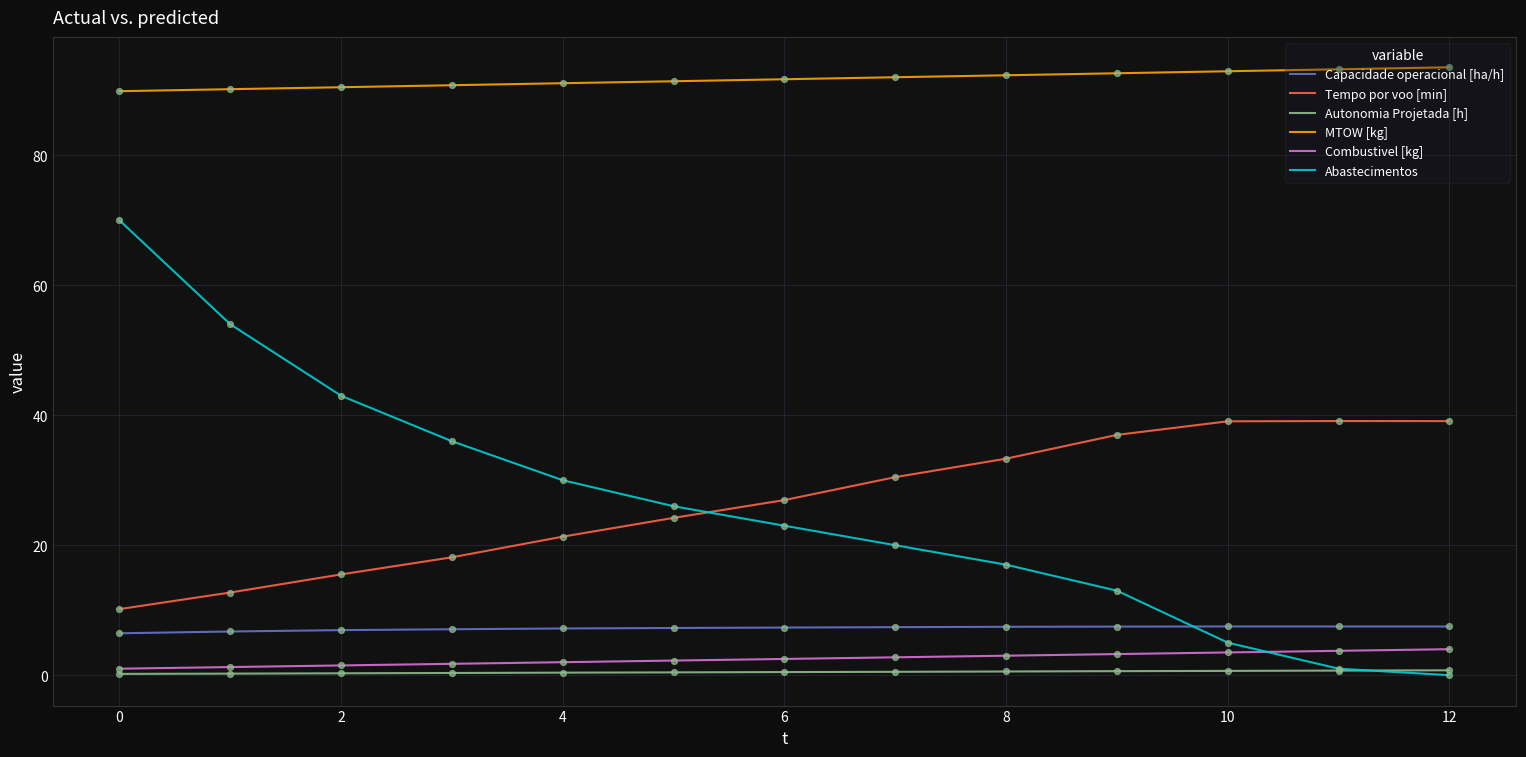

True or false: Autonomia Projetada [h] and Capacidade operacional [ha/h] cross at least once.

False